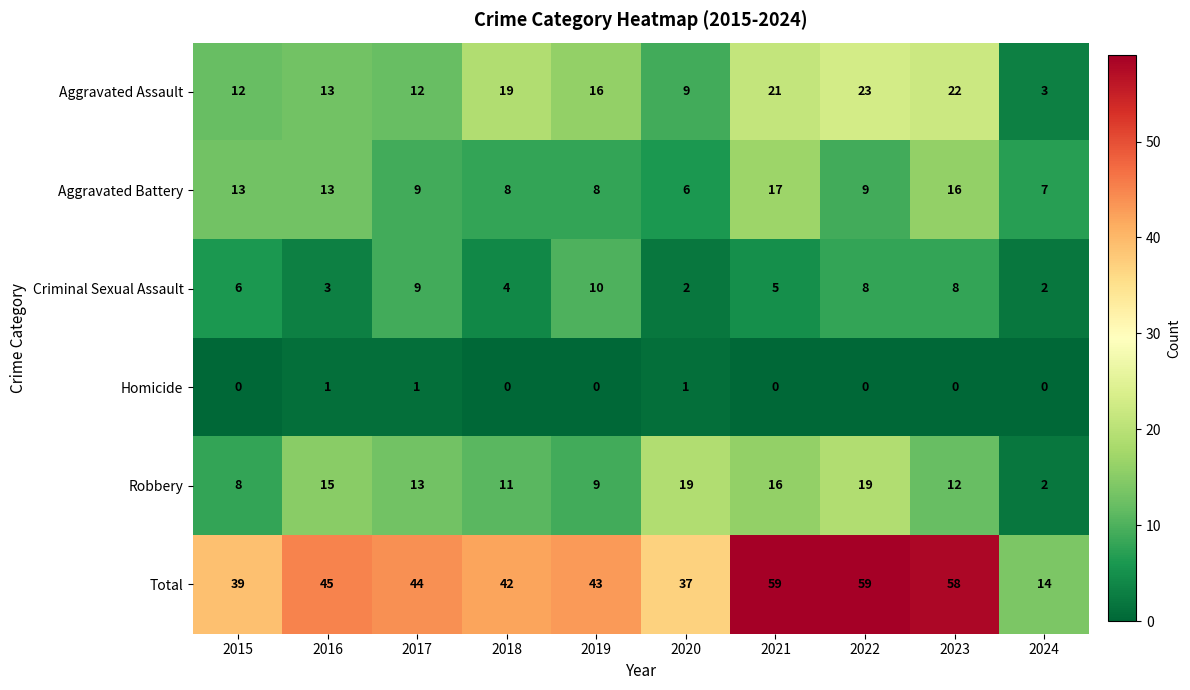

What value does the Aggravated Assault series have at 2023?

22